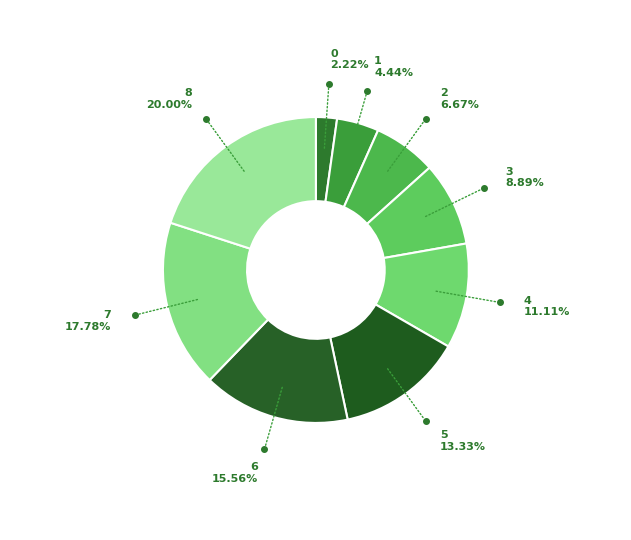

Which category has the biggest portion of the pie?

8